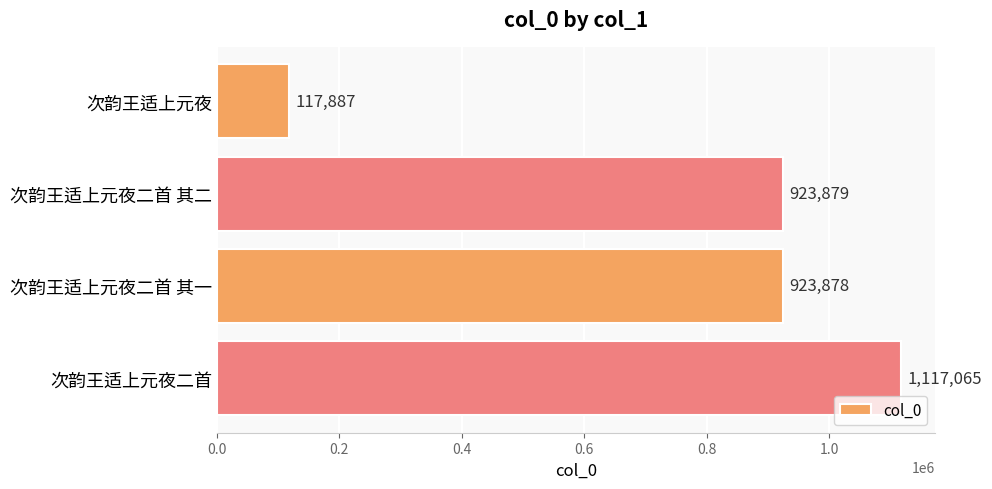

The chart shows a value of 356152 at 次韵王适上元夜二首 其二. True or false?

False